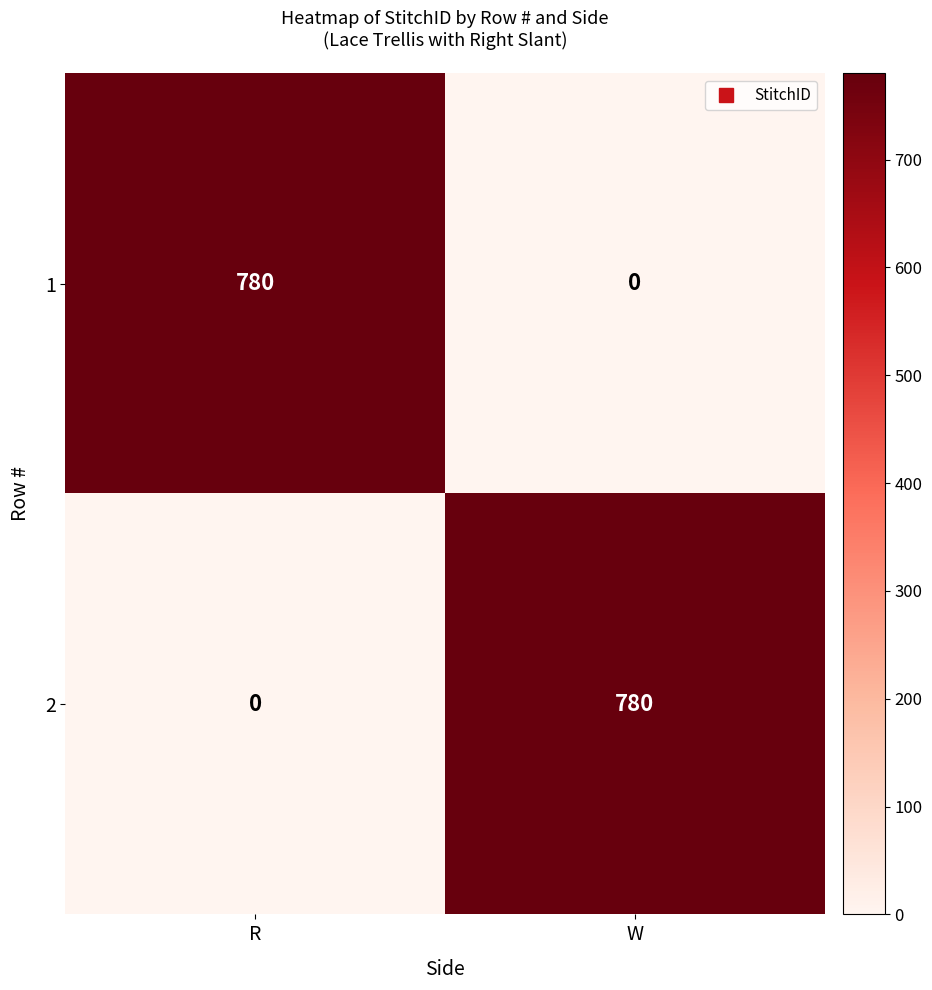

Reading right to left, what are all the values shown in this chart?

1: 0	780
2: 780	0